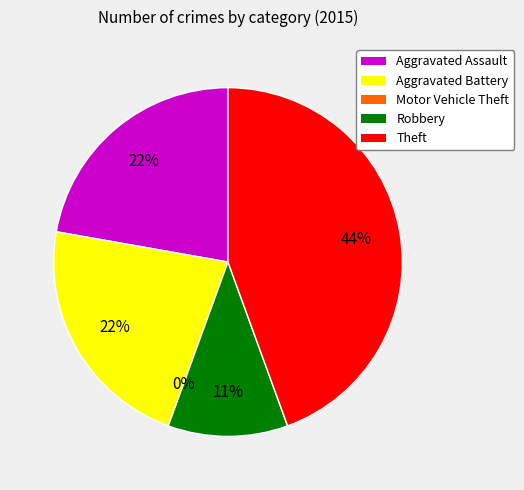

To the nearest percent, what portion does Theft represent?

44%